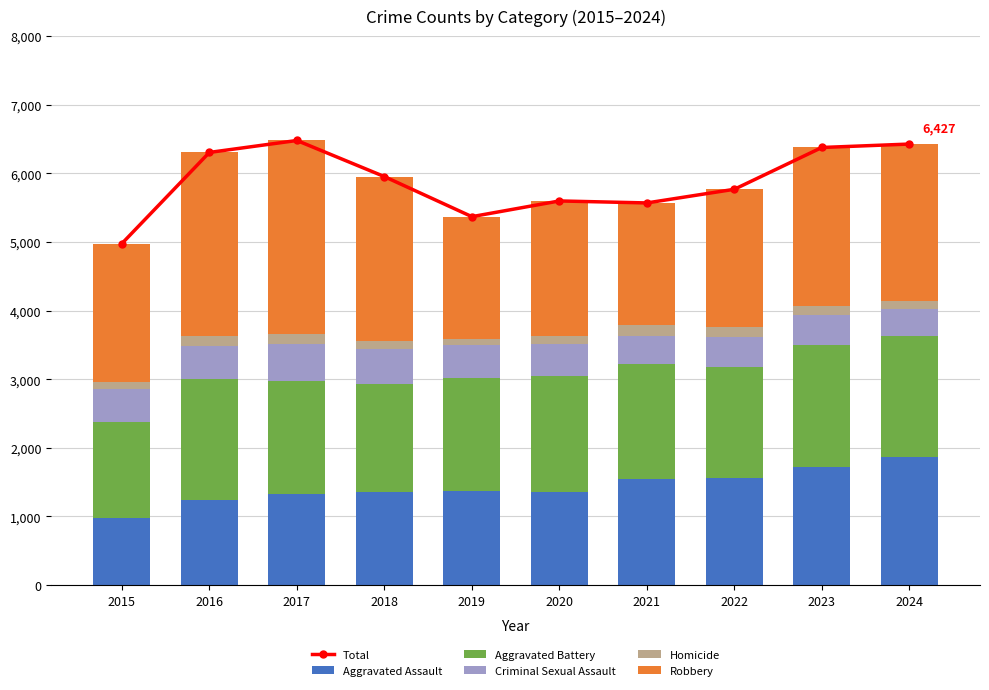

What is the difference between the highest and lowest values at 2016?

6152